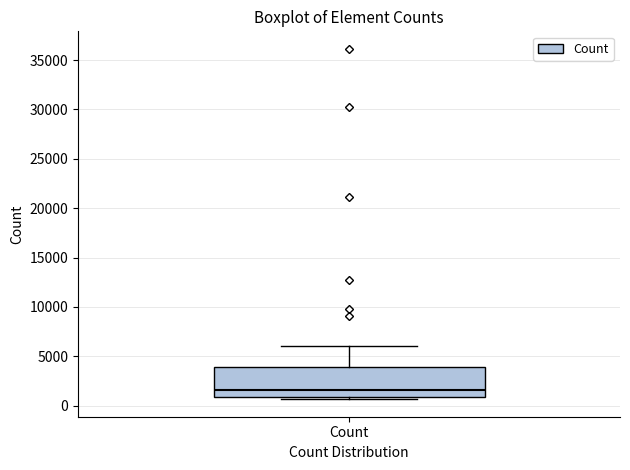

Read this box plot against the y-axis: the position of the median line, the range covered by the box, and the ends of both whiskers. The values are not printed on the chart, so give them approximately, as read against the axis.

median 1500, box 1000 to 4000, whiskers 500 to 6000